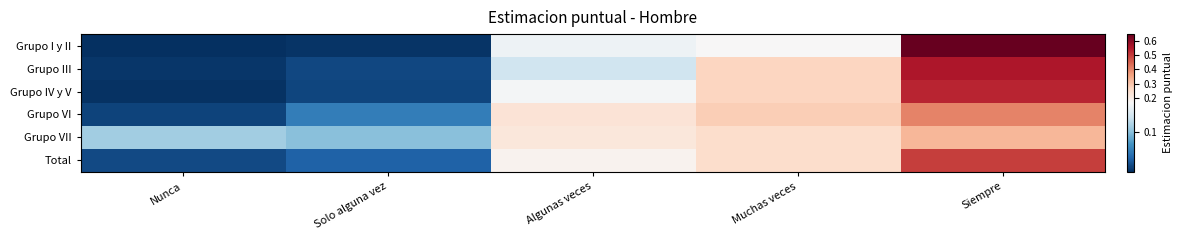

Which category has the lowest value across all series?

Nunca